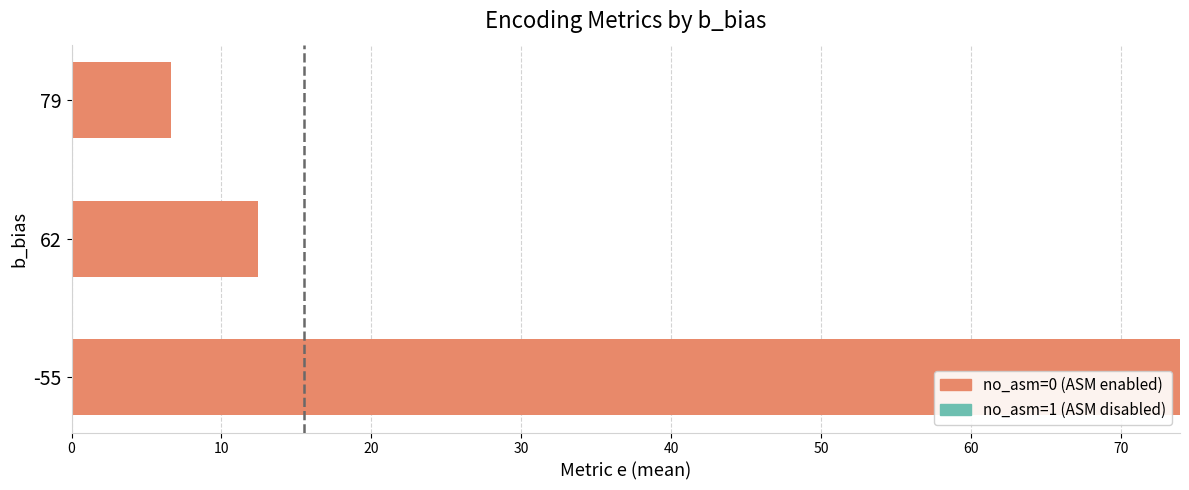

What is the greatest value displayed?

74.0